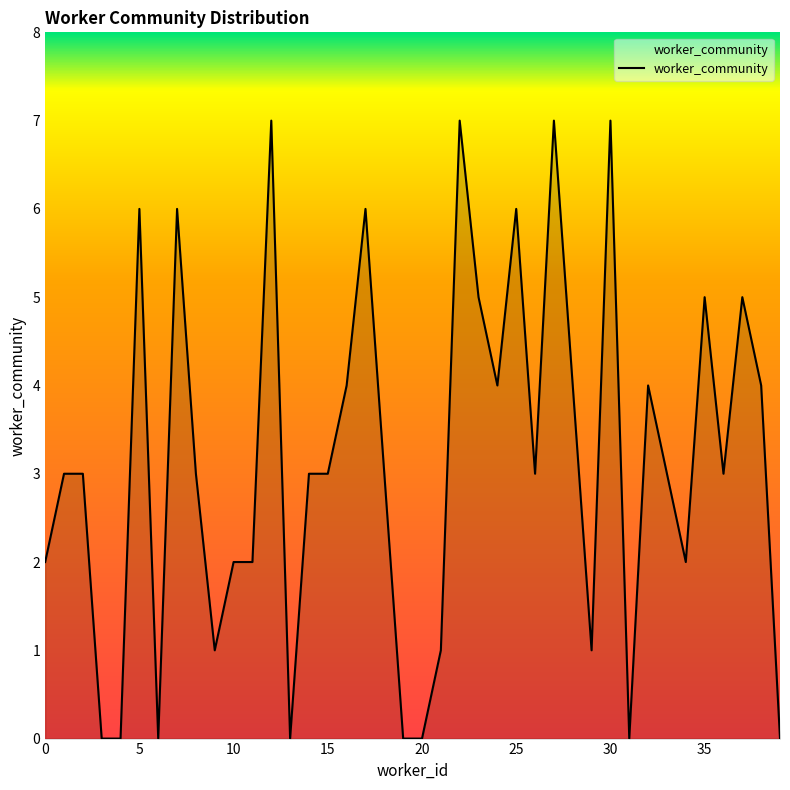

What is the maximum value shown in the chart?

7